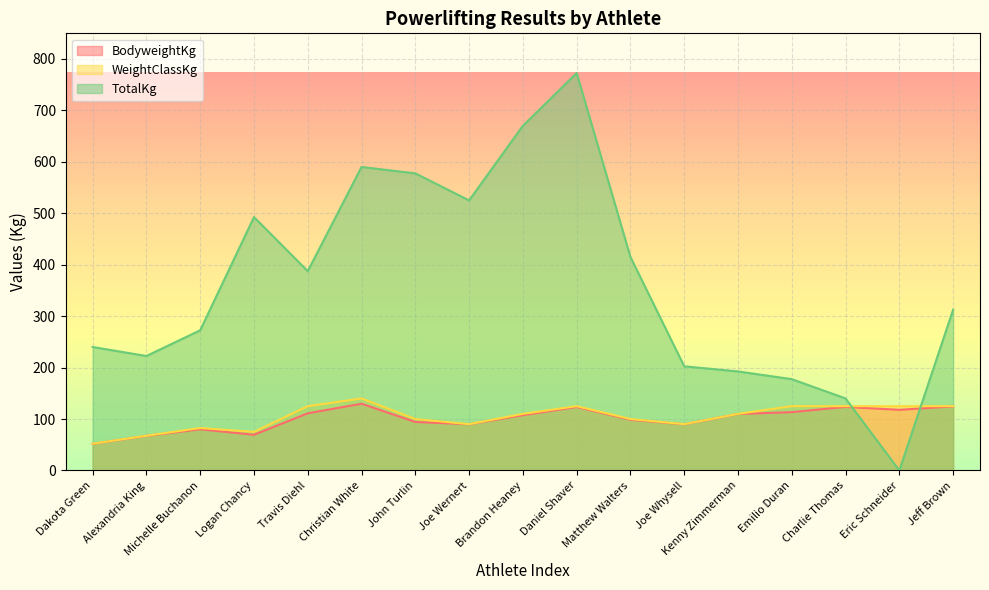

Which series has the widest spread of values?

TotalKg